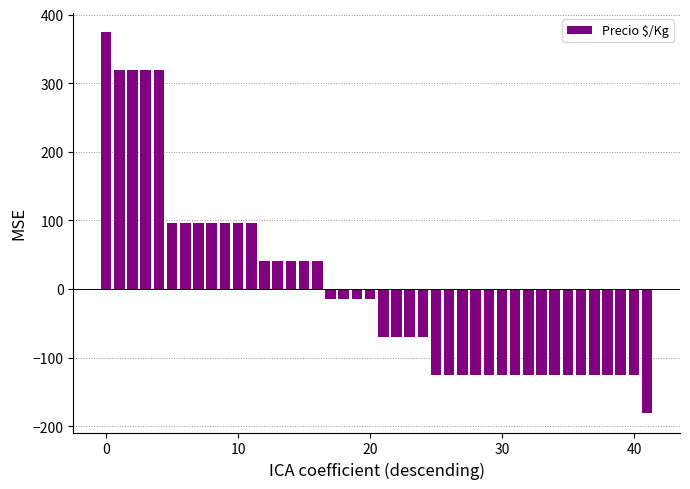

What is the value of the 7th bar from the left?

96.6